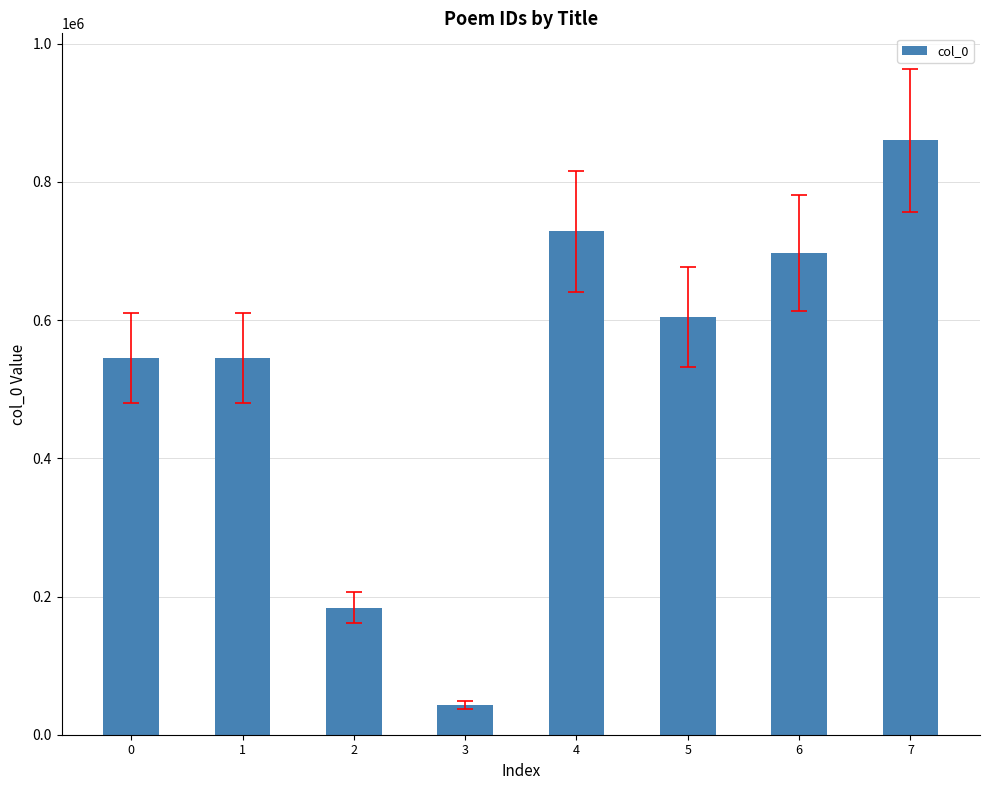

At which category does the chart reach its minimum across all series?

3